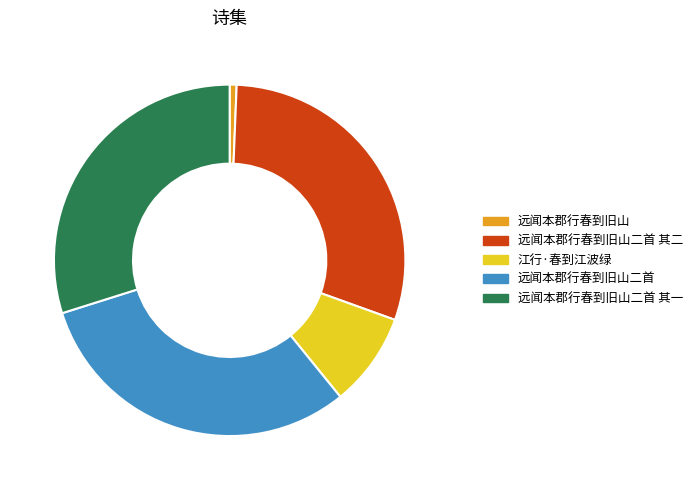

Does 远闻本郡行春到旧山 represent more than half of the total?

No